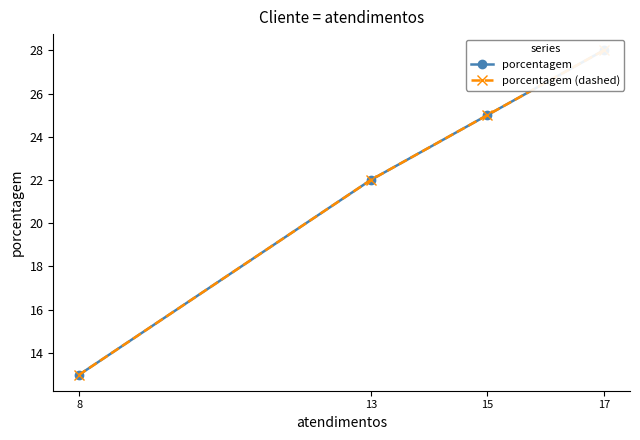

What is the total value across all series at 8?

26